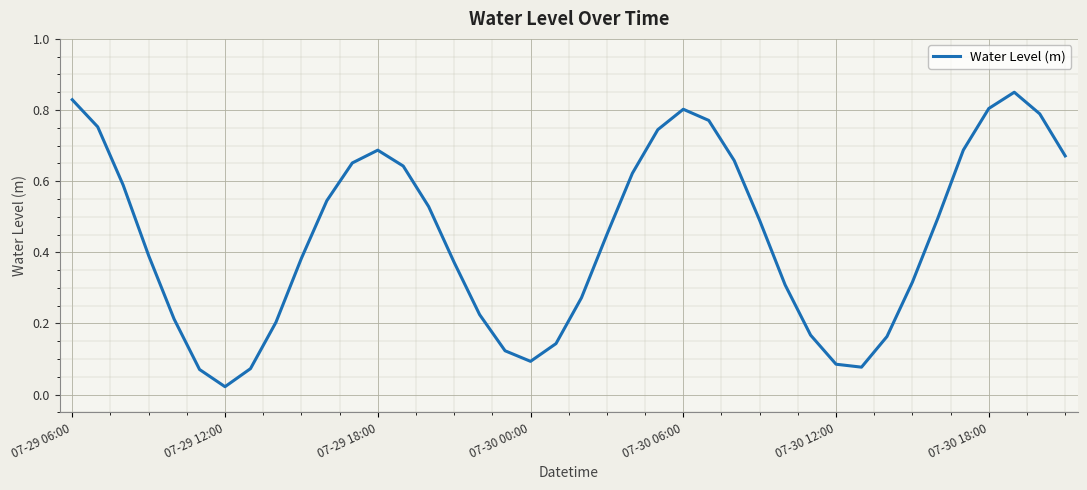

Where is the first local minimum?

07-29 12:00